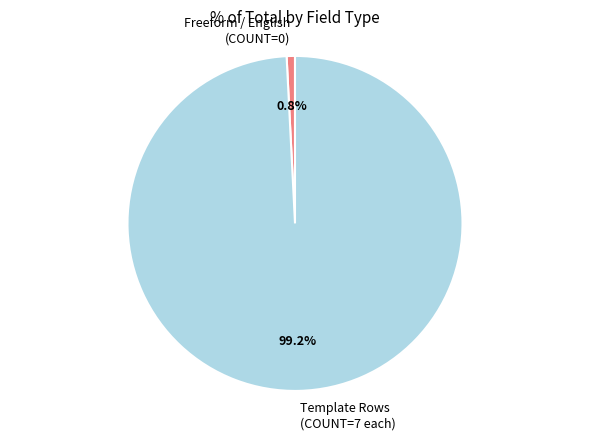

Which category accounts for the majority?

Template Rows (COUNT=7 each)